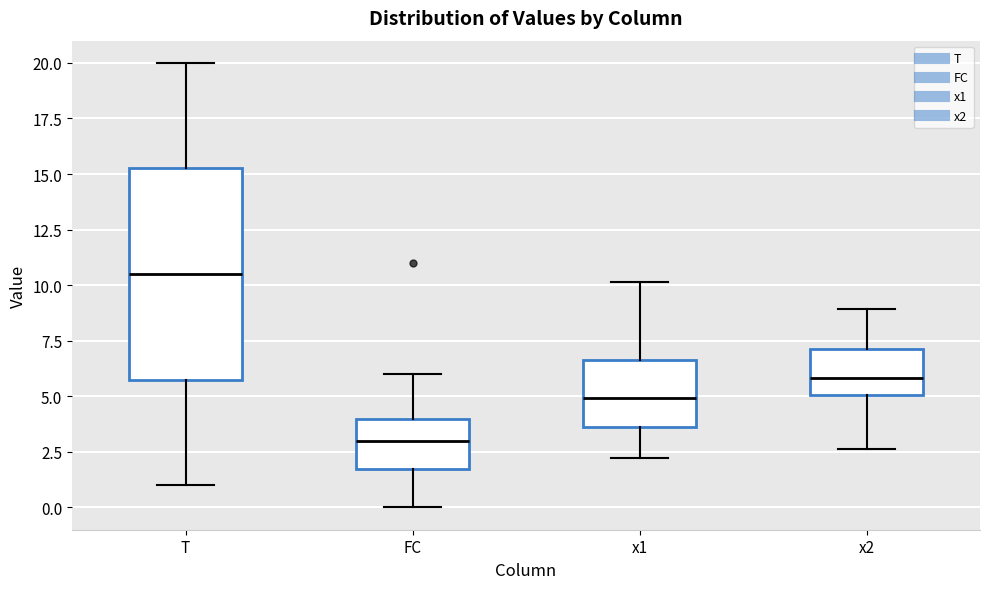

Reading left to right, read every box against the y-axis: the position of its median line, the range the box covers, and the ends of its whiskers. The values are not printed on the chart, so give them approximately, as read against the axis.

T: median 10.5, box 6.0 to 15.5, whiskers 1.0 to 20.0
FC: median 3.0, box 2.0 to 4.0, whiskers 0.0 to 6.0
x1: median 5.0, box 3.5 to 6.5, whiskers 2.0 to 10.0
x2: median 6.0, box 5.0 to 7.0, whiskers 2.5 to 9.0